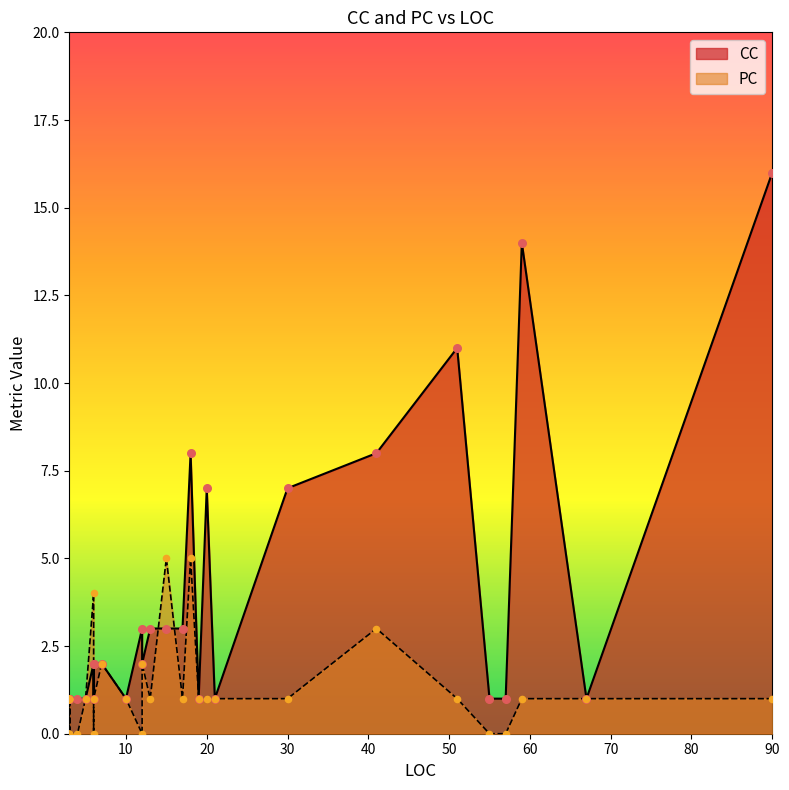

What is the total value across all series at 3?

2